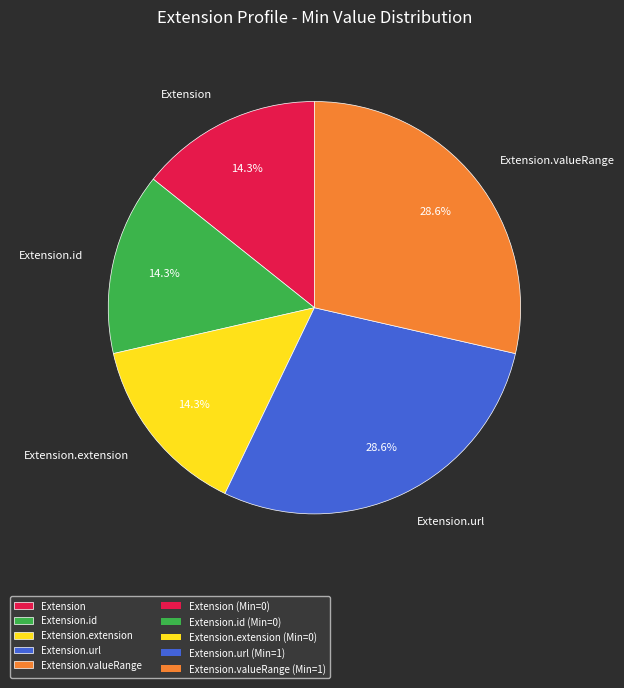

Between Extension.url and Extension, which is larger?

Extension.url